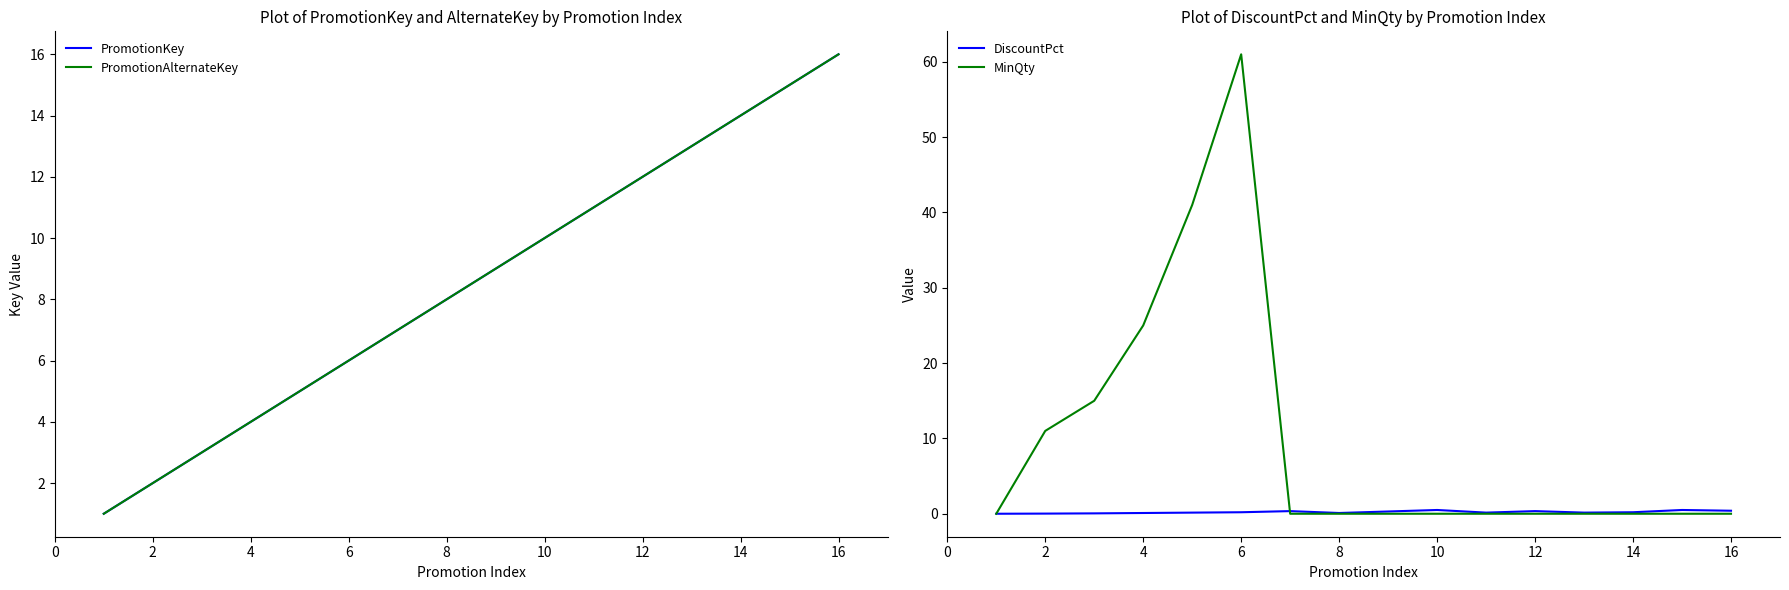

Count the number of categories in the chart.

16